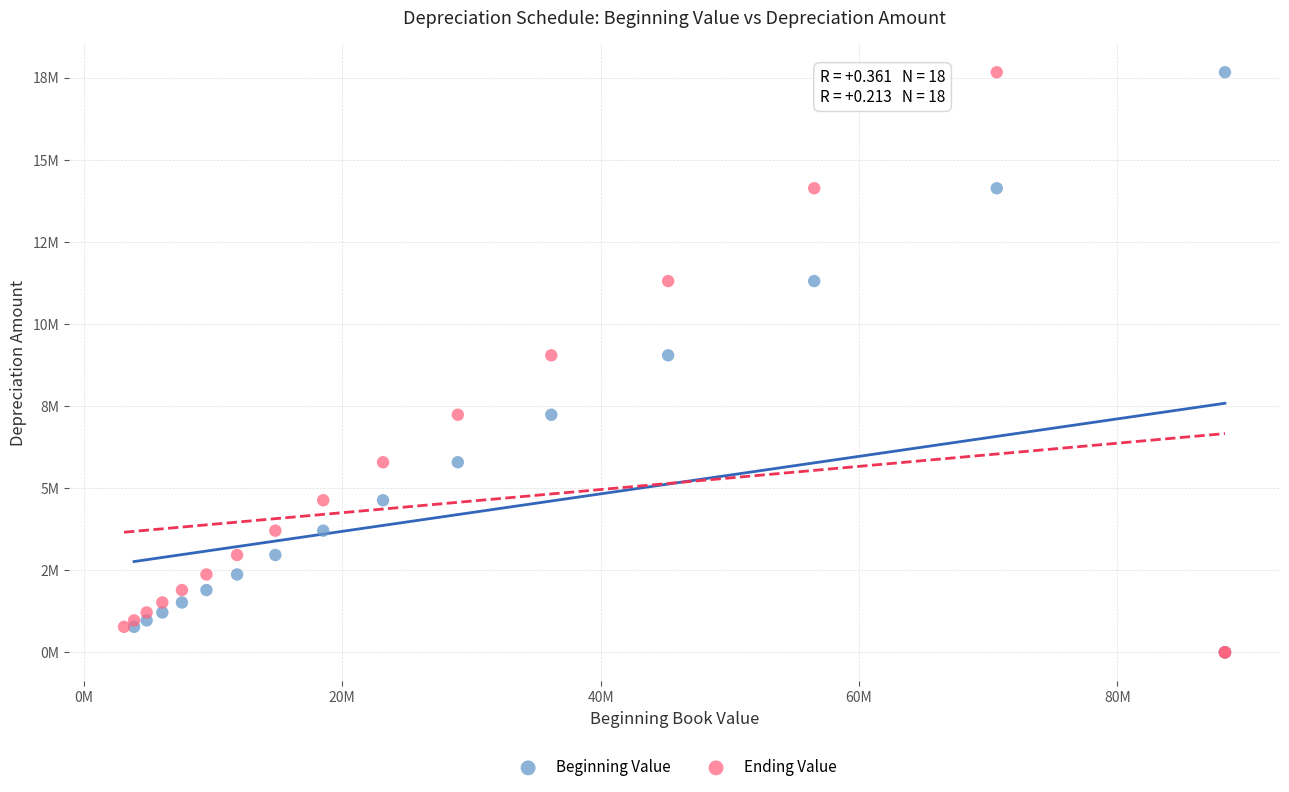

What are all the series names shown in the legend?

Beginning Value, Ending Value